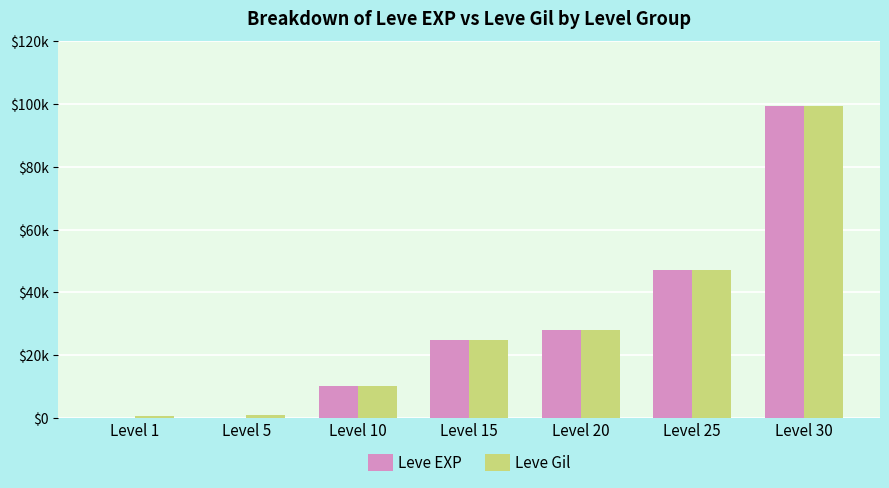

Reading right to left, transcribe all the data shown in this chart.

Leve EXP: Level 30=99220	Level 25=47200	Level 20=28010	Level 15=24790	Level 10=9990	Level 5=2	Level 1=1
Leve Gil: Level 30=99220	Level 25=47200	Level 20=28010	Level 15=24790	Level 10=9990	Level 5=840	Level 1=690